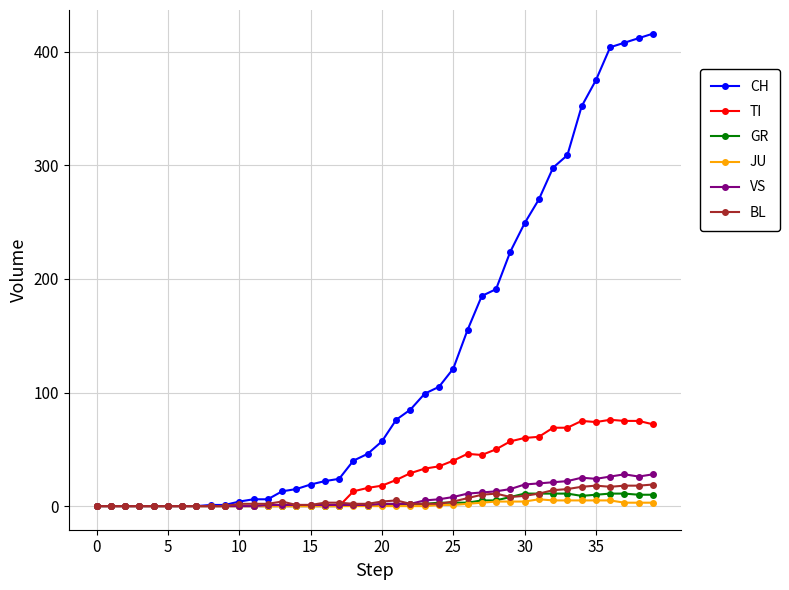

What is the maximum value shown in the chart?

416